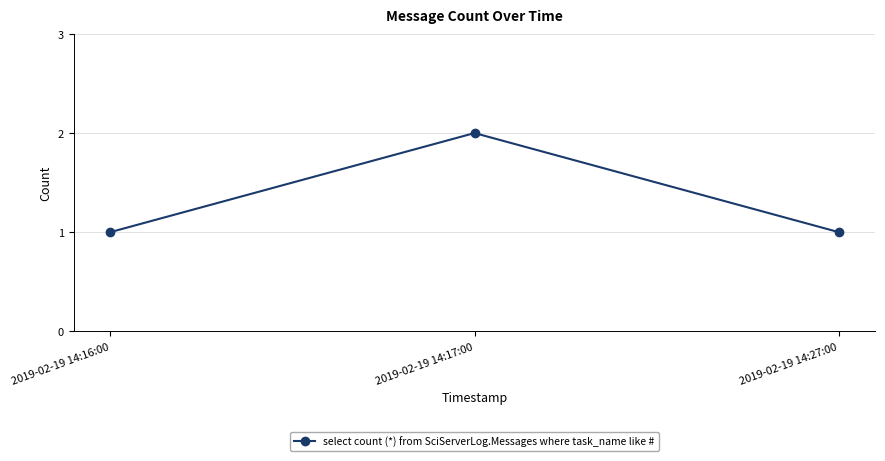

Which label corresponds to the largest value in the chart?

2019-02-19 14:17:00